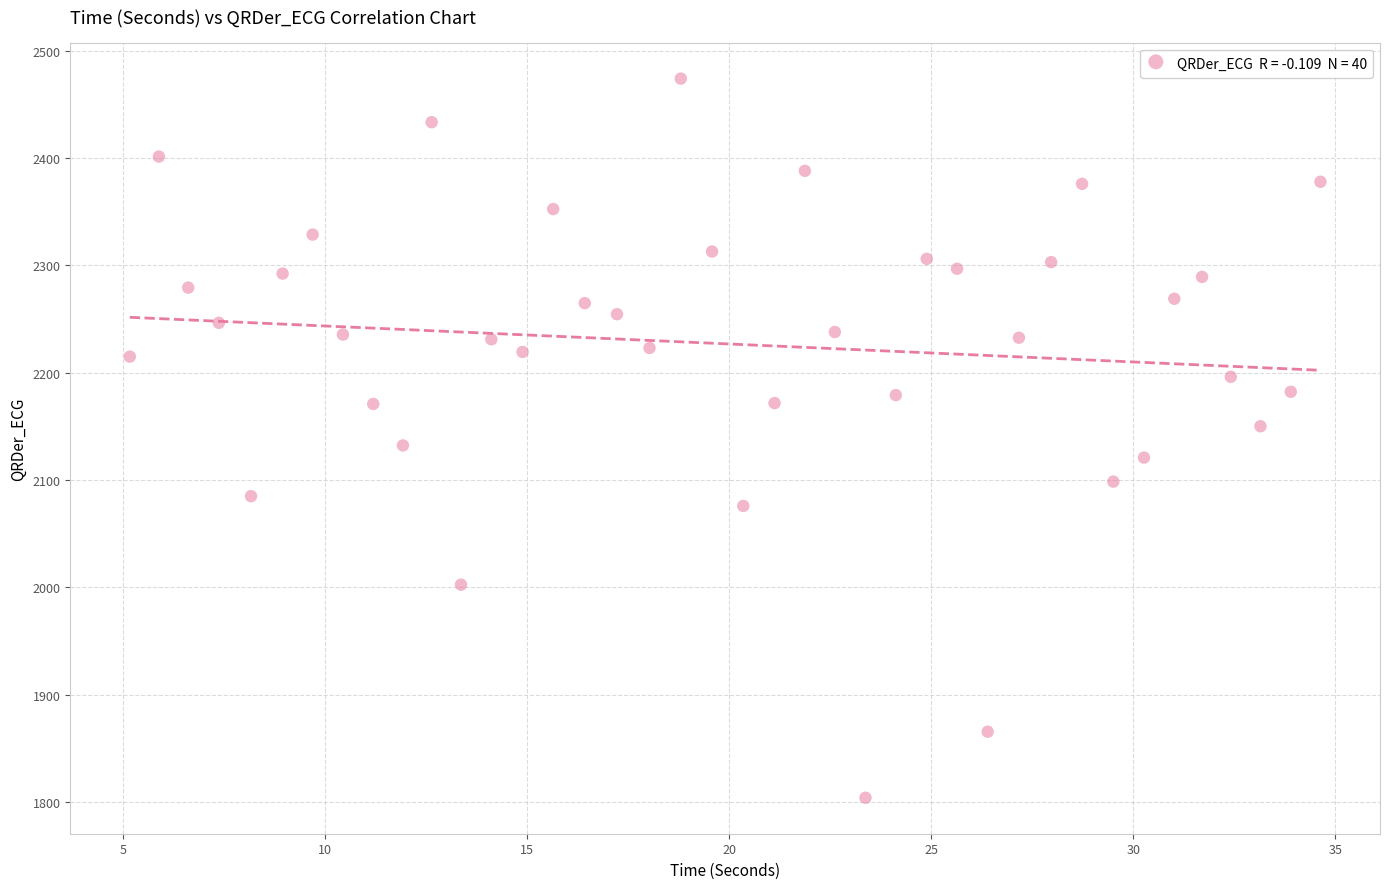

What is the range of X values (max minus min)?

29.5